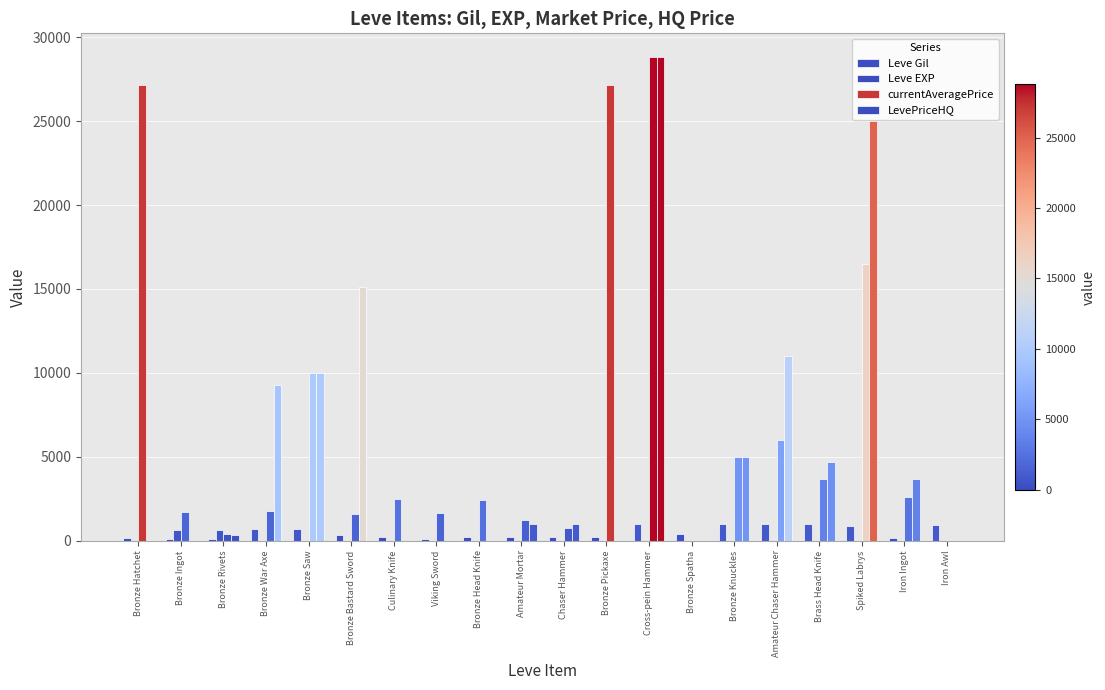

Between Bronze Bastard Sword and Viking Sword, which series saw the biggest shift?

LevePriceHQ